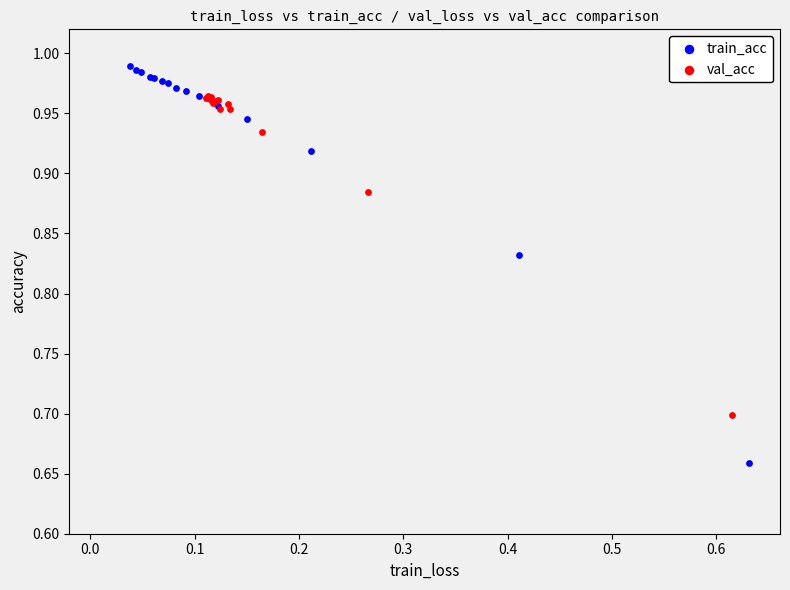

Which series has the widest spread of Y values?

train_acc